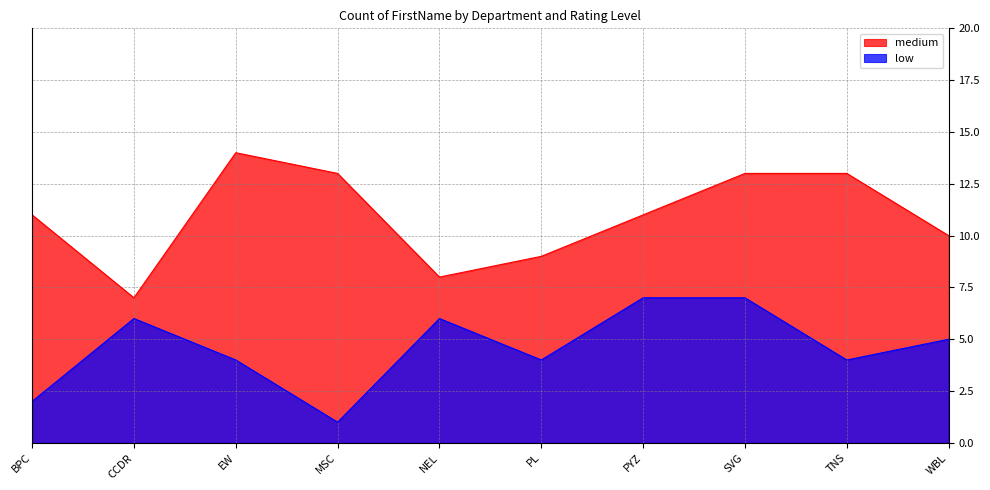

Where does the medium series first go above 11?

EW